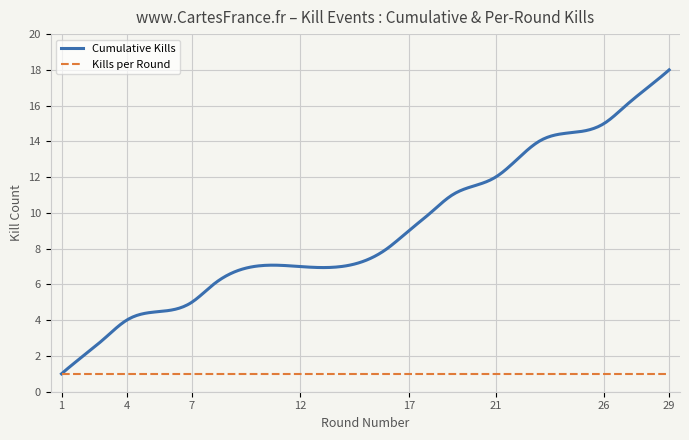

Rank the series by their maximum value, from lowest to highest.

Kills per Round, Cumulative Kills